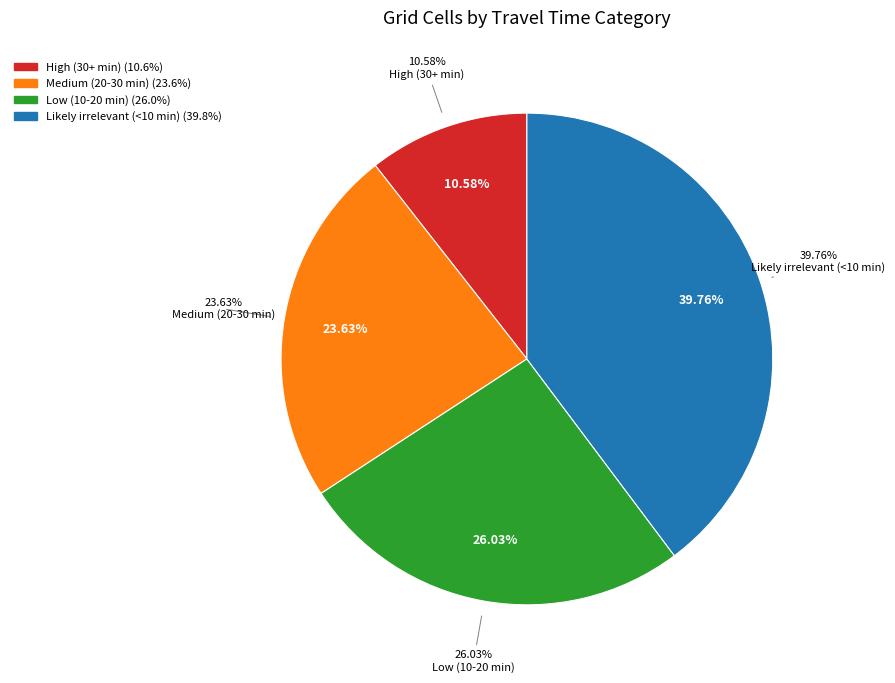

How many segments does this pie chart have?

4